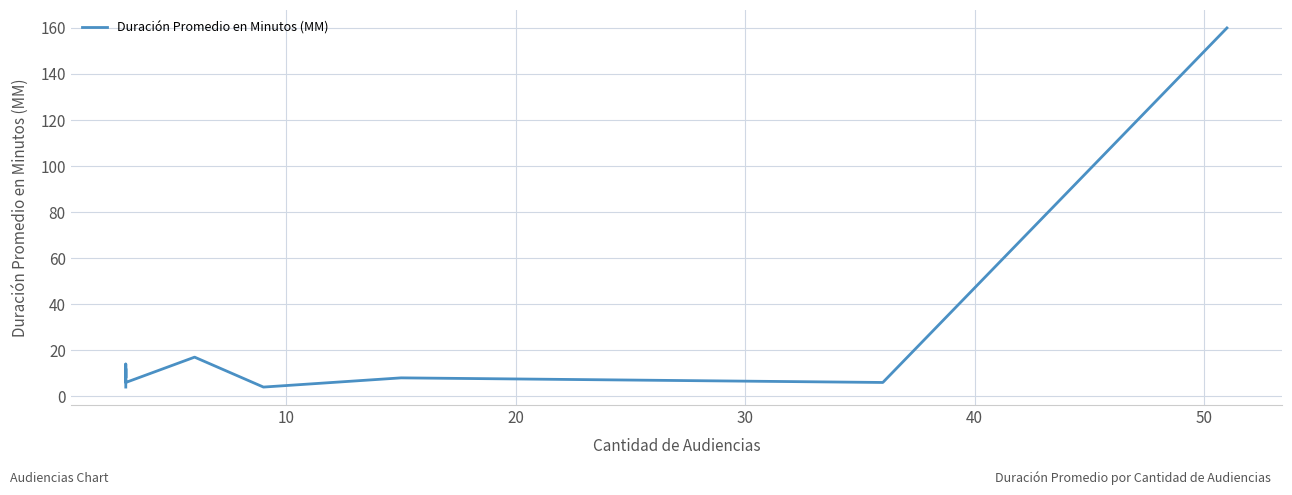

How many points are lower than both their immediate neighbors (excluding endpoints)?

3